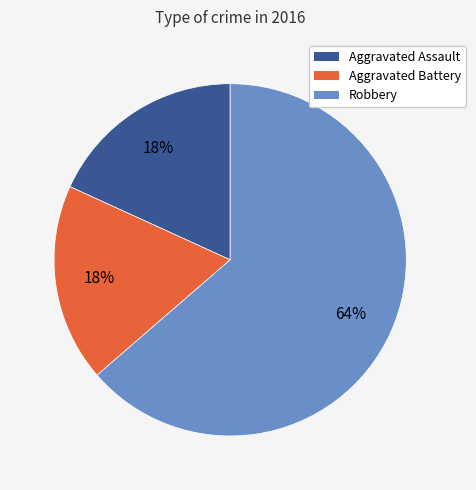

True or false: Robbery accounts for 57% of the total.

False